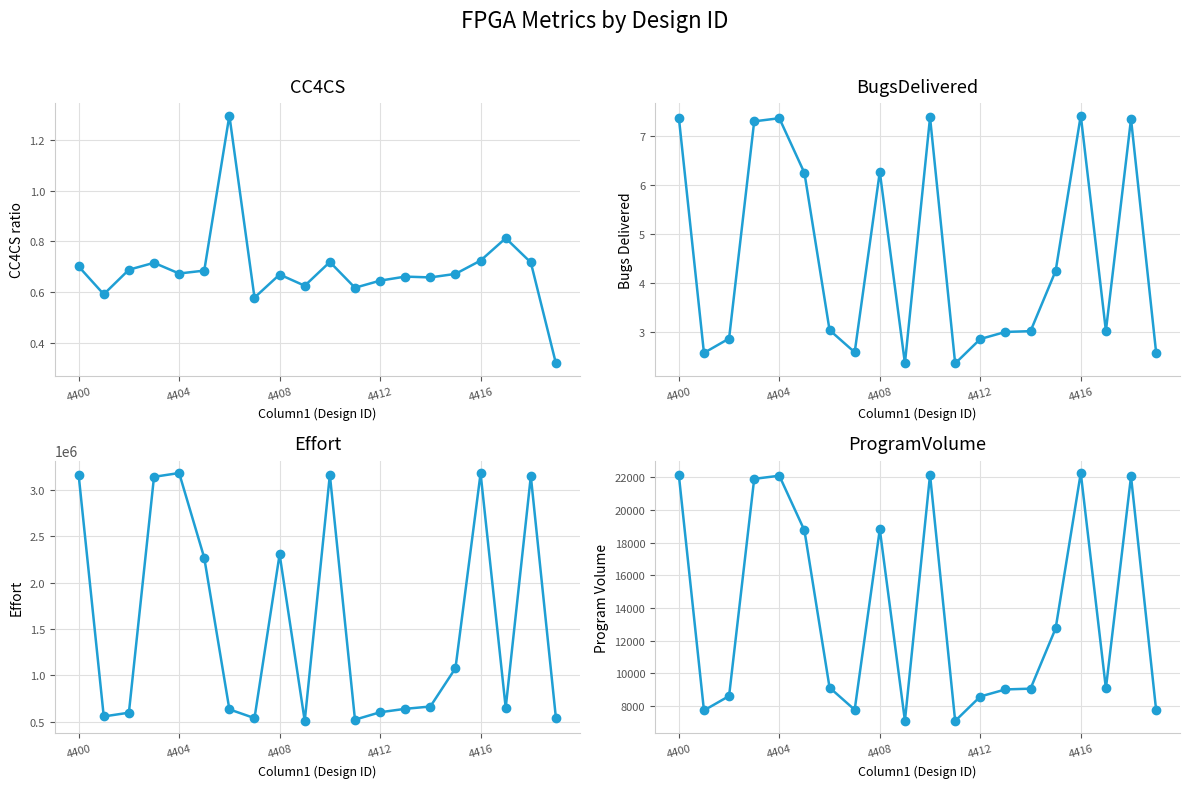

What is the smallest value displayed?

0.3